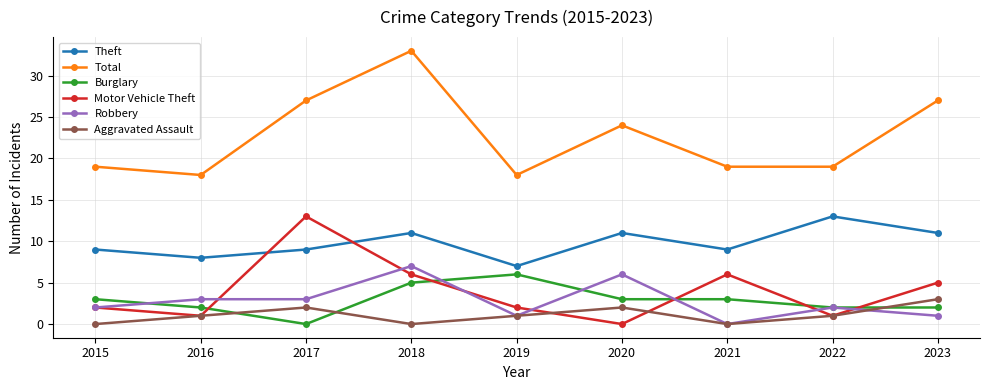

True or false: Robbery and Theft intersect in this chart.

False